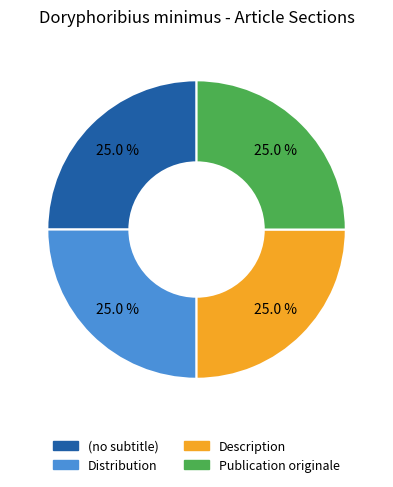

To the nearest percent, what percentage of the pie is Description?

25%